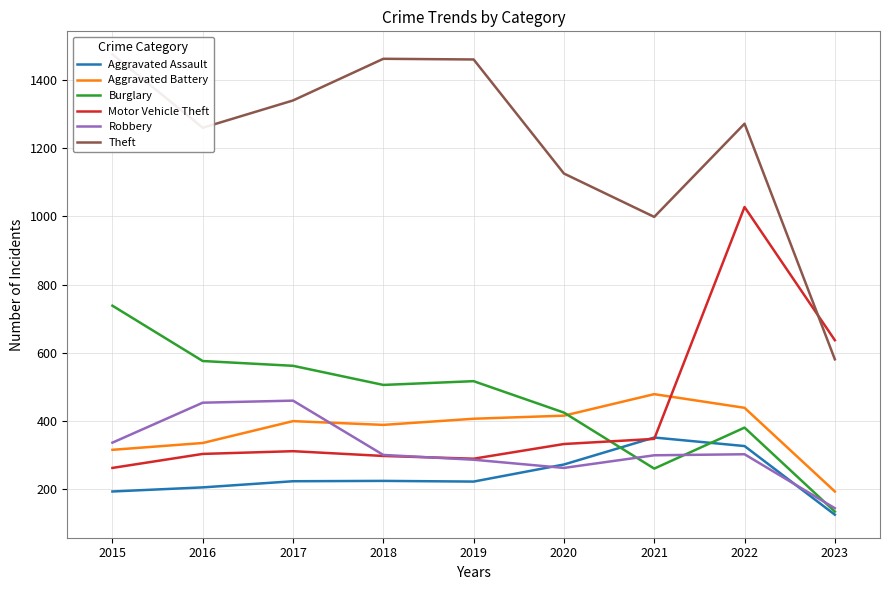

In Motor Vehicle Theft, how many points are lower than both neighbors (excluding endpoints)?

1